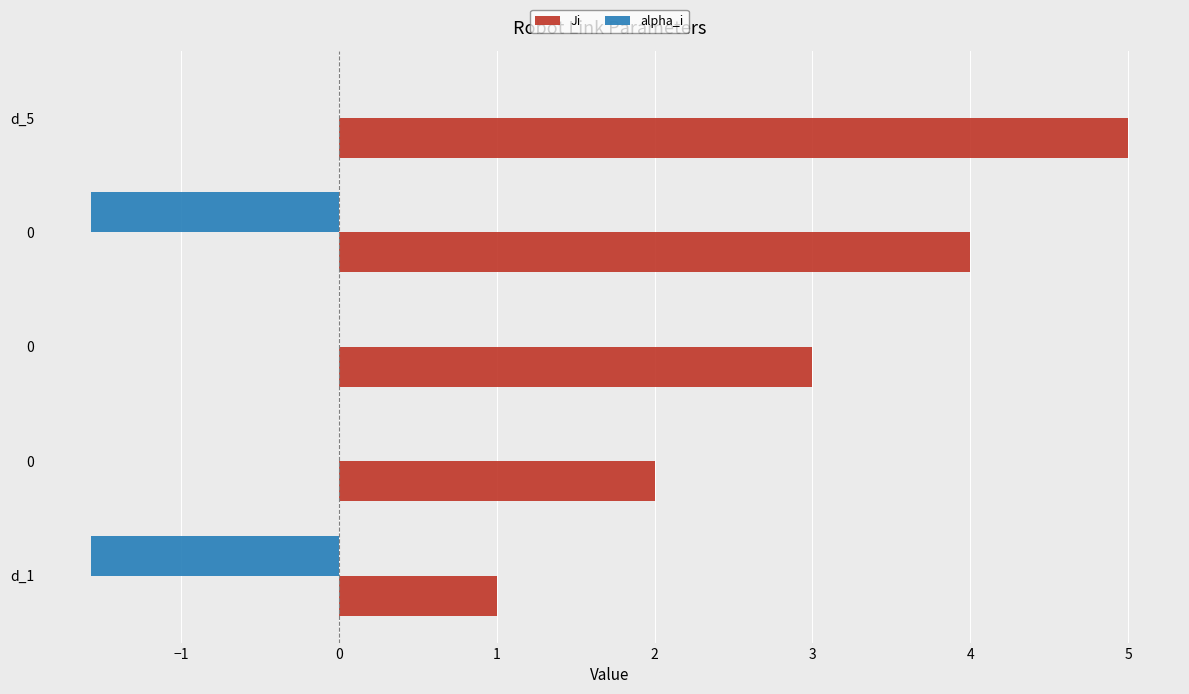

Which series has the largest range (max minus min)?

Ji